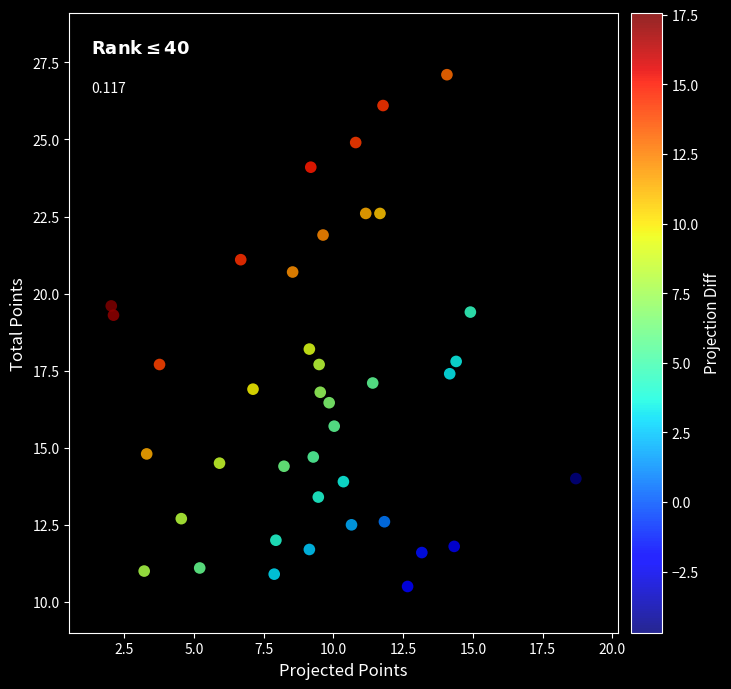

What is the range of X values (max minus min)?

16.7